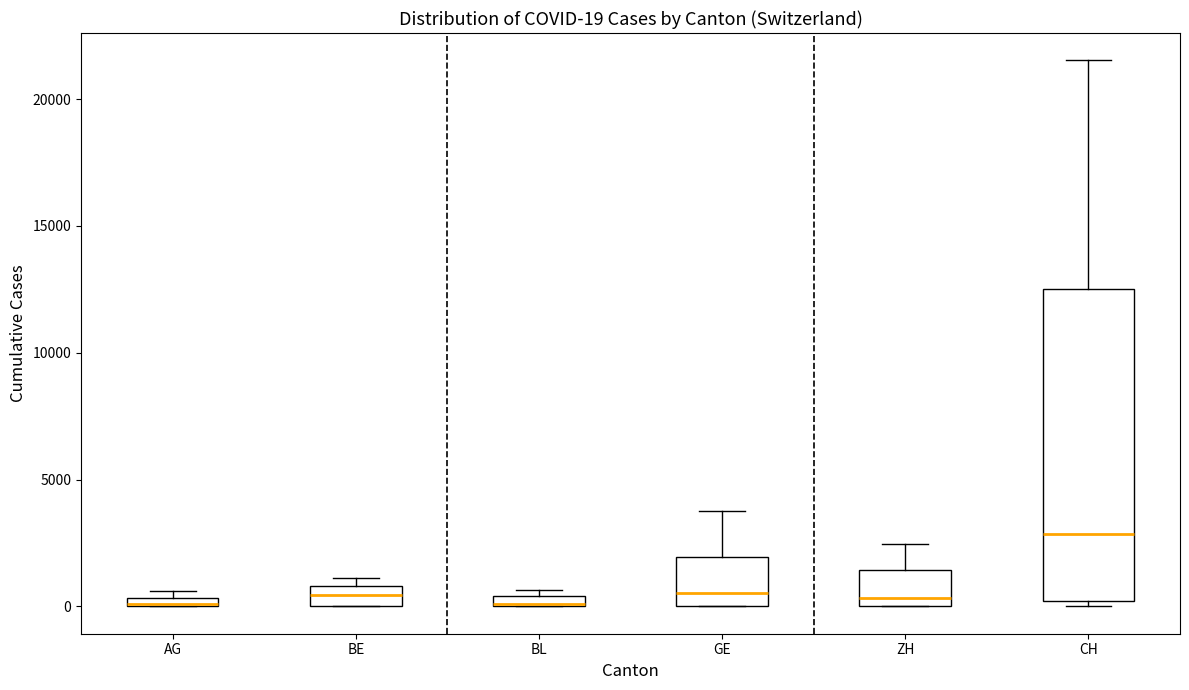

Comparing the boxes themselves (not the whiskers), which one is the tallest?

CH